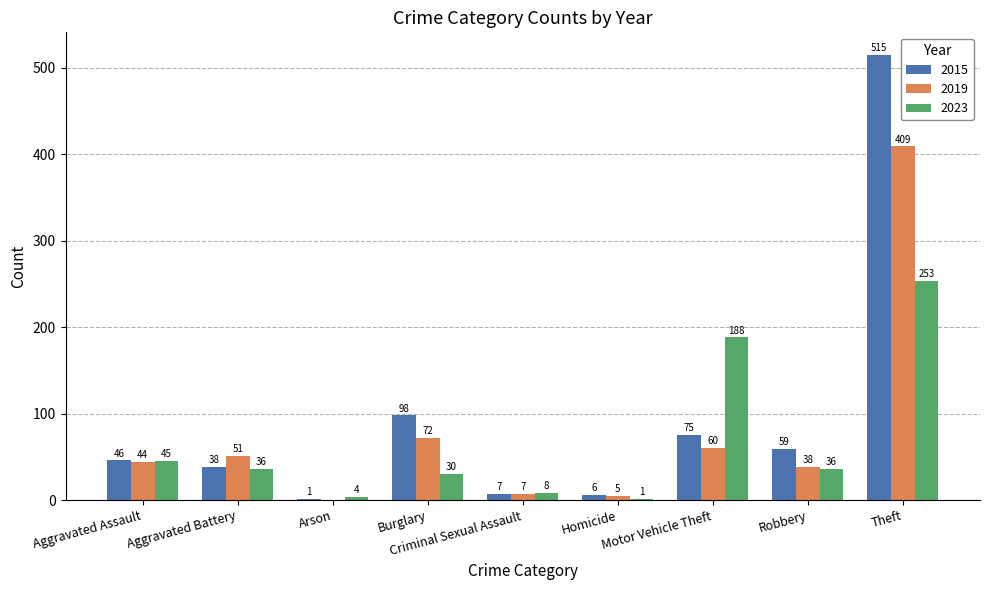

Which series has the widest spread of values?

2015